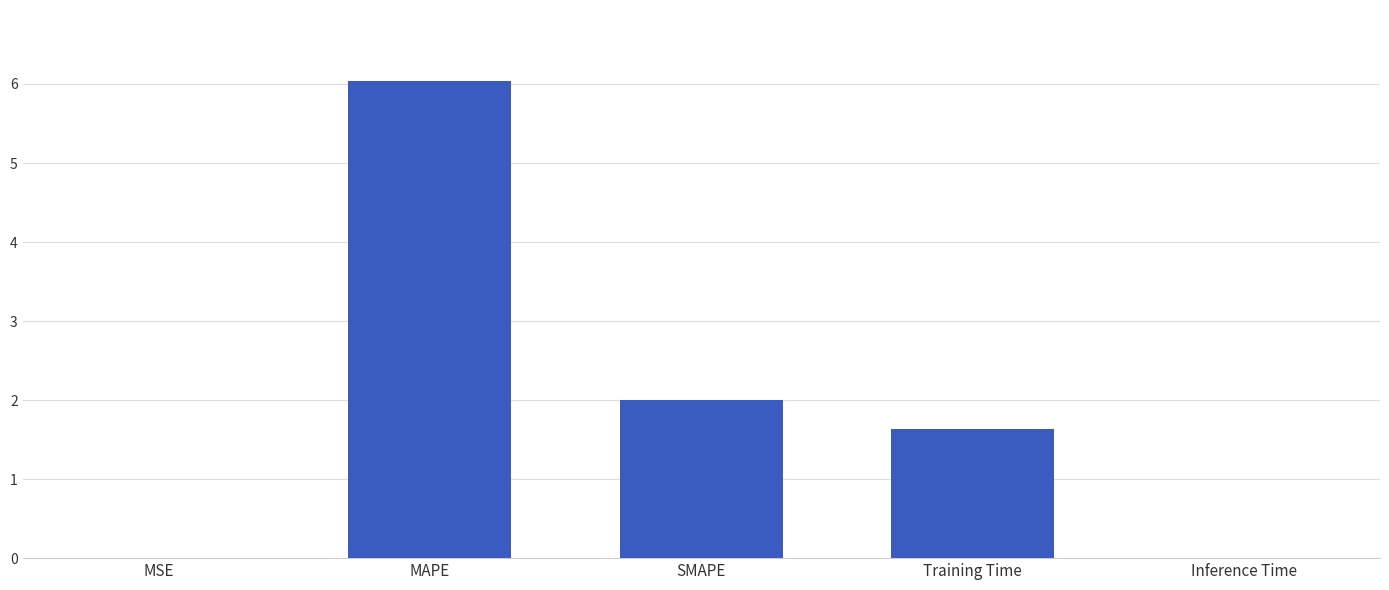

How many data points are above 1?

3